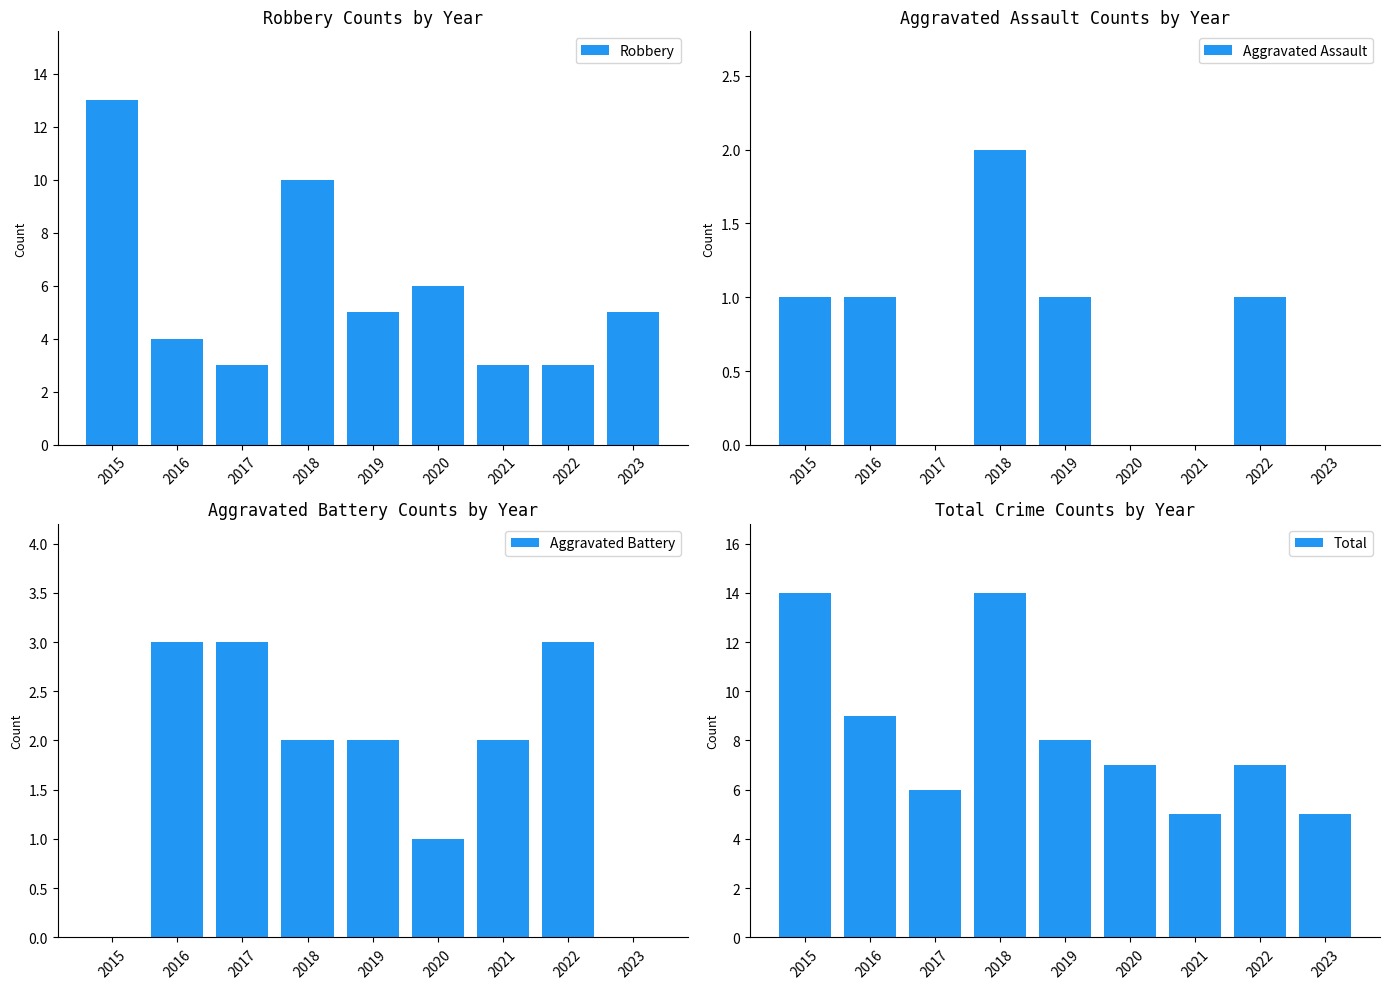

The value of Total at 2017 is 6. True or false?

True